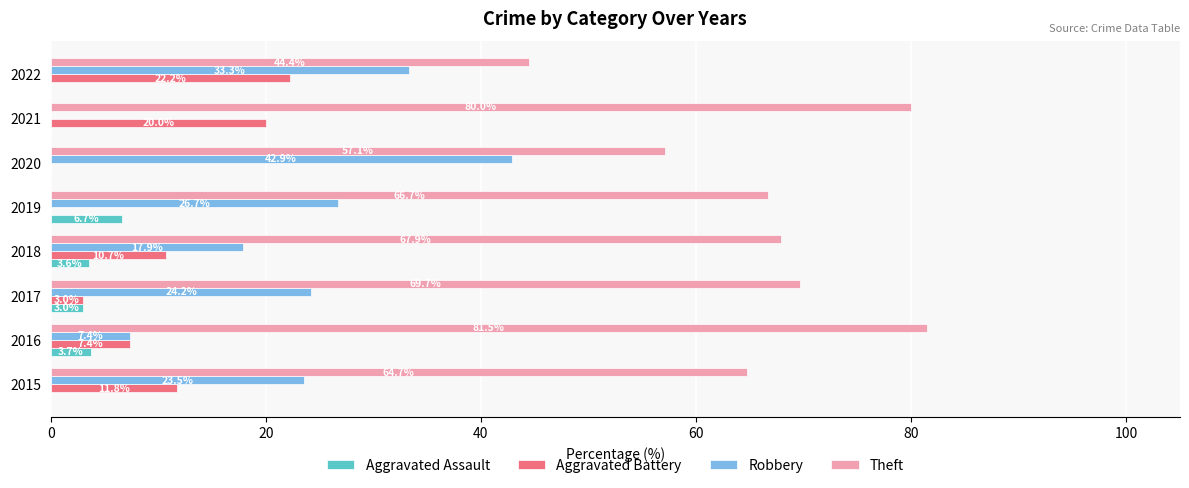

Which series has the largest total across all categories?

Theft